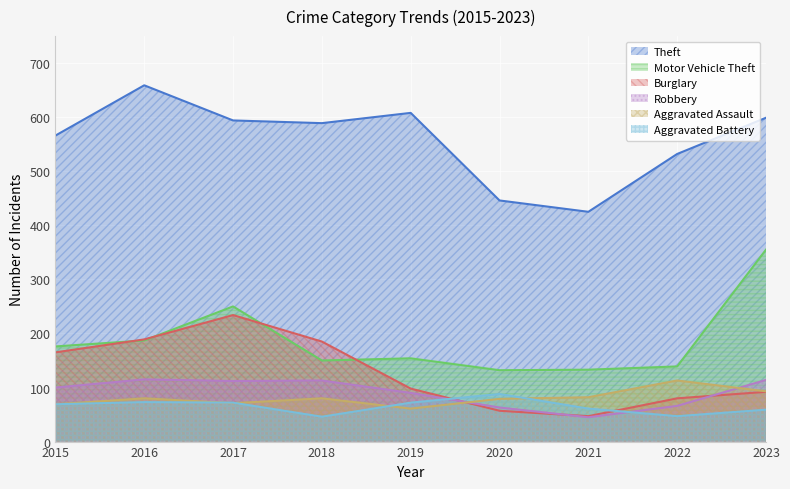

Reading left to right, extract all data points from this chart.

Theft: 566	659	594	589	608	446	425	532	599
Motor Vehicle Theft: 176	187	250	150	154	132	133	139	355
Burglary: 165	189	234	185	98	57	47	80	92
Robbery: 100	115	112	113	90	63	45	66	114
Aggravated Assault: 69	80	71	80	61	79	82	113	93
Aggravated Battery: 69	73	72	46	72	88	61	47	59